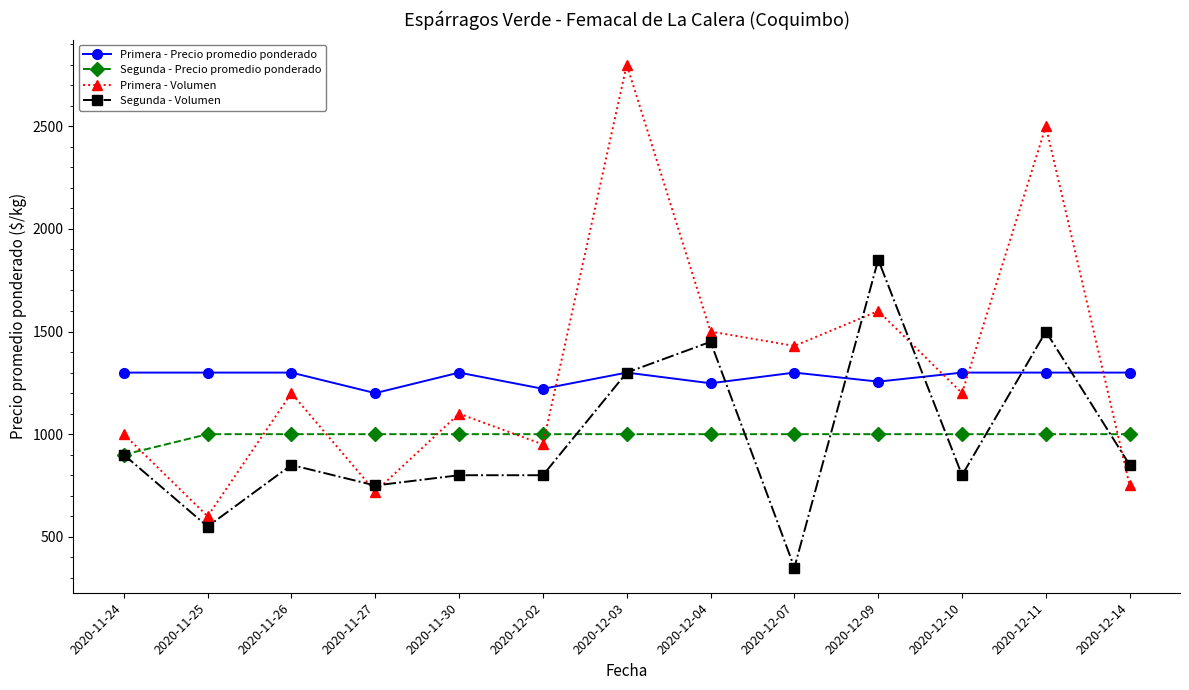

True or false: Primera - Precio promedio ponderado has more than 0 interior local peaks.

True